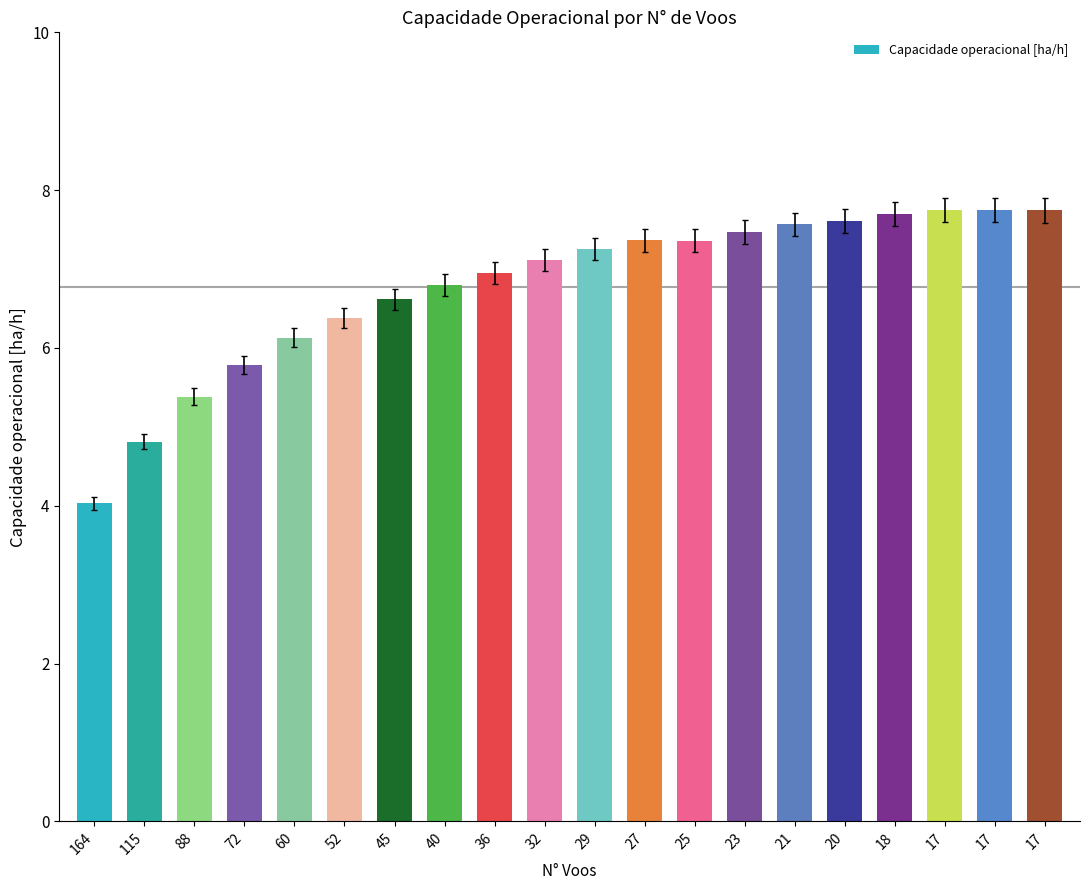

At which category does the chart reach its peak across all series?

17